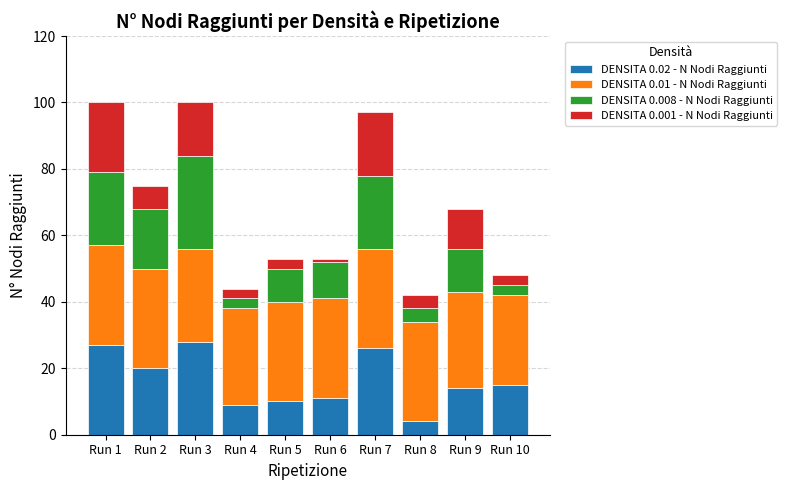

At which label does DENSITA 0.02 - N Nodi Raggiunti reach its minimum?

Run 8